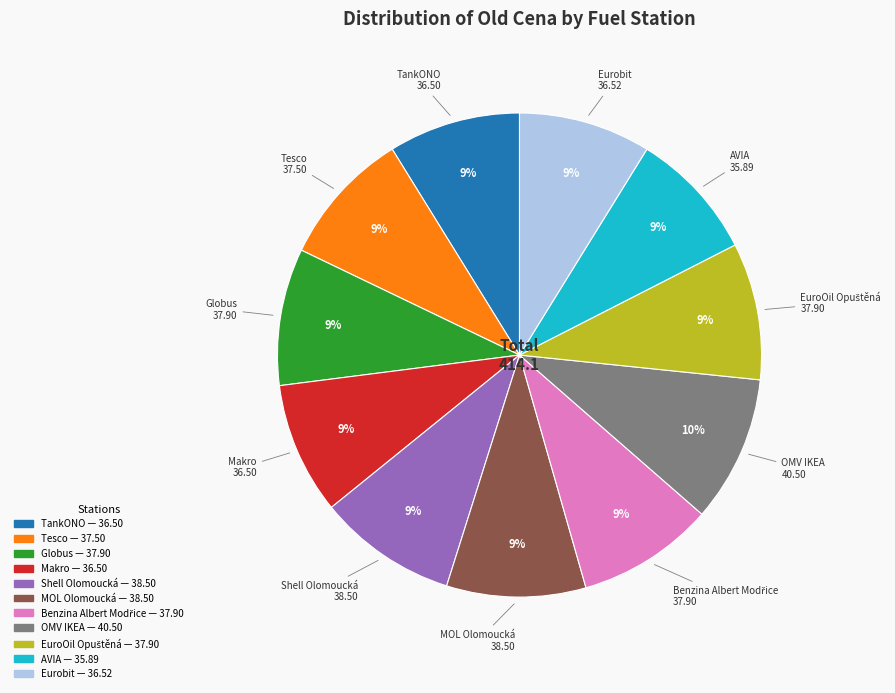

To the nearest percent, what is the difference between the largest and smallest slice percentages?

1%